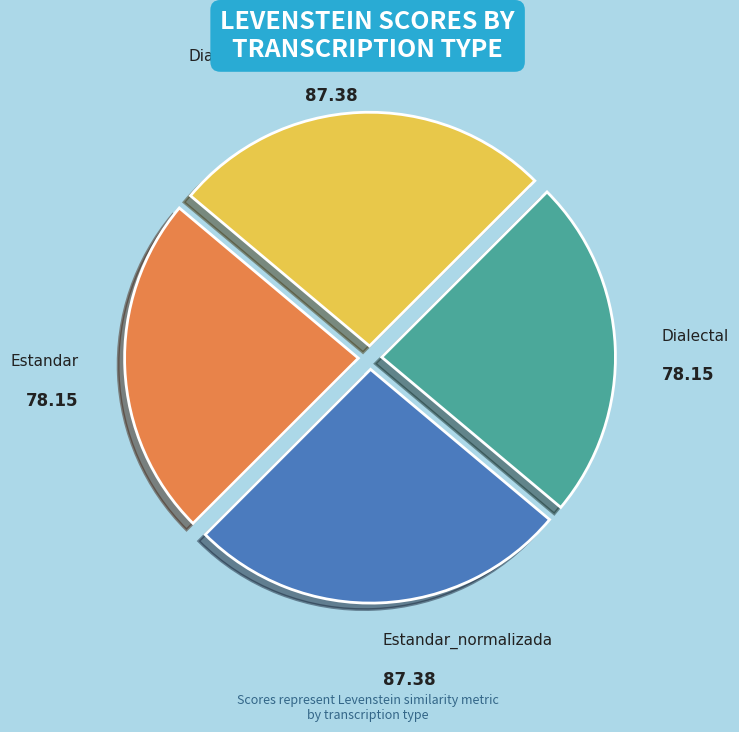

Is there a majority slice in this chart?

No